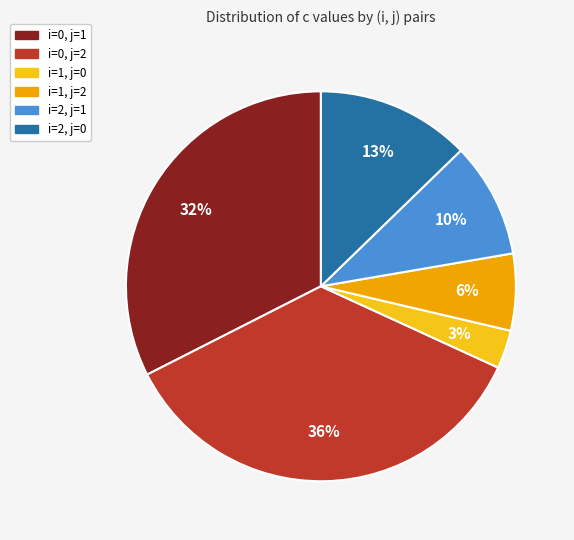

Is i=0, j=2 the majority of the pie?

No